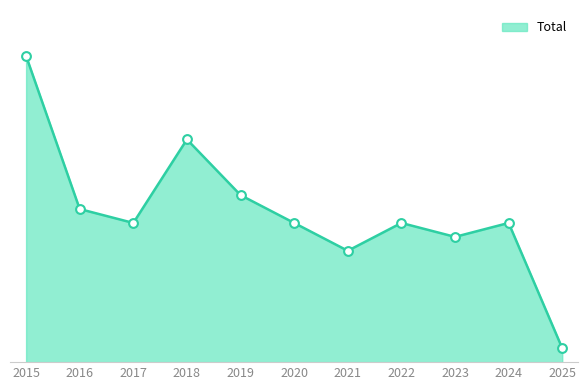

Approximately how many times larger is the value at 2024 compared to 2020?

1.0